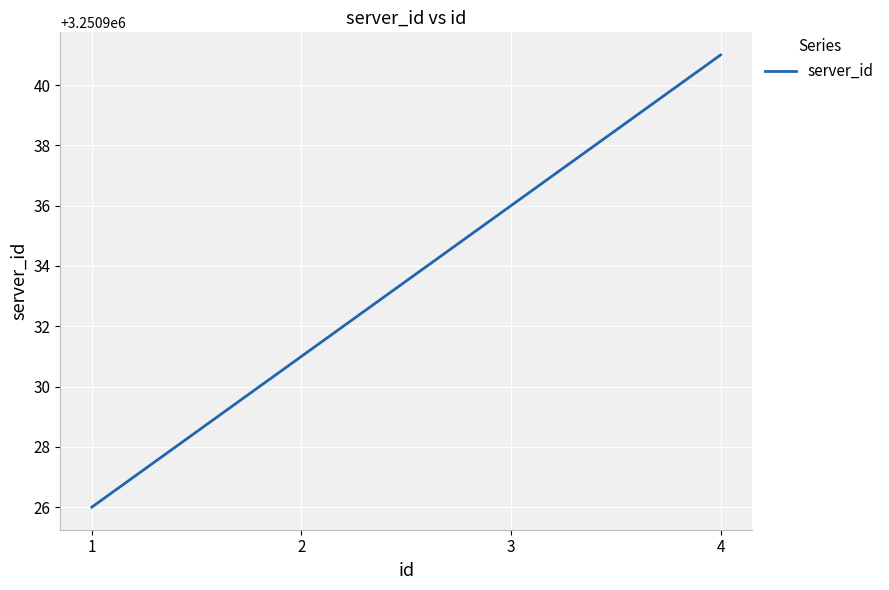

How many values are between 3250931 and 3250941?

3